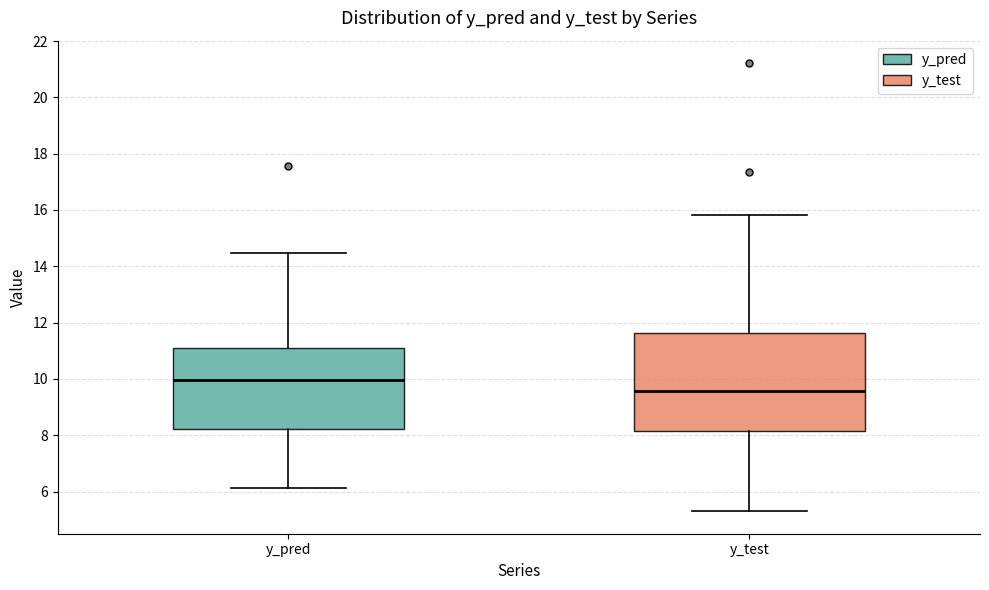

Which box is the tallest, from its lower edge to its upper edge?

y_test